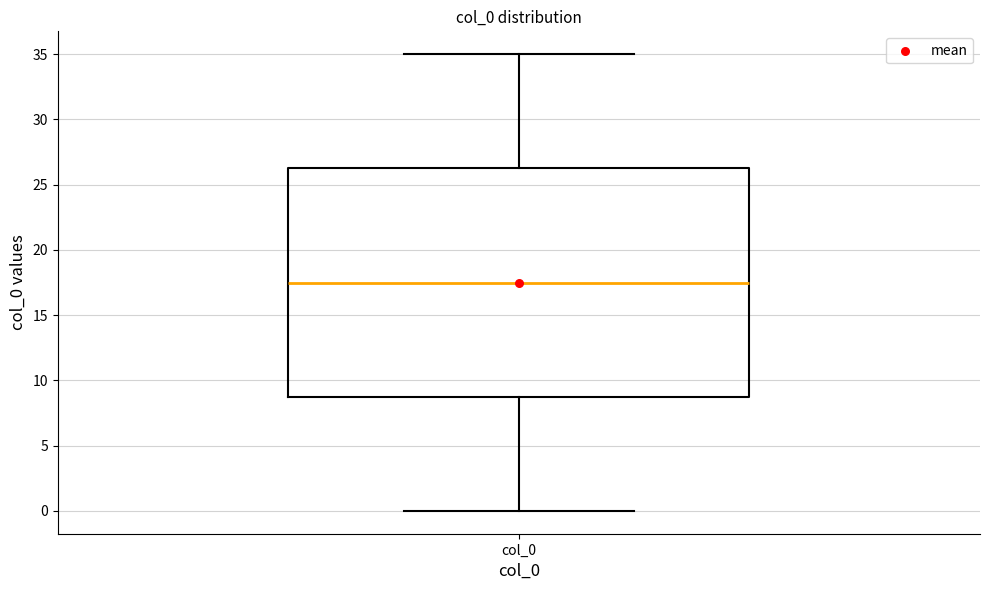

Transcribe this box plot: give where the median line is, the range the box spans, and where the two whiskers end, as read against the y-axis. The values are not printed on the chart, so give them approximately, as read against the axis.

median 17.5, box 9.0 to 26.5, whiskers 0.0 to 35.0